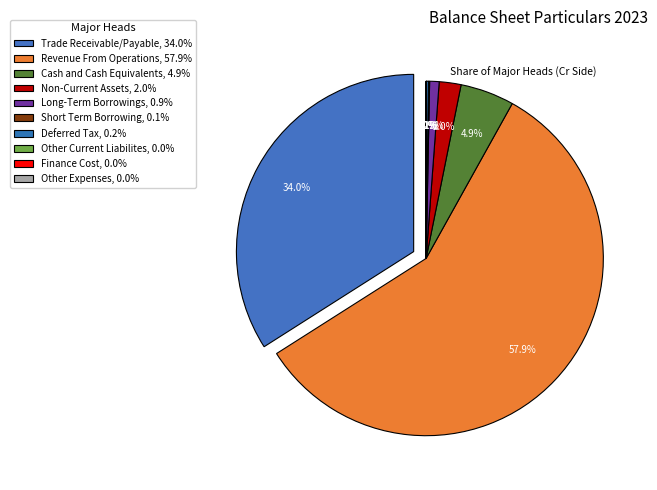

Is the sum of Other Expenses and Revenue From Operations greater than half?

Yes